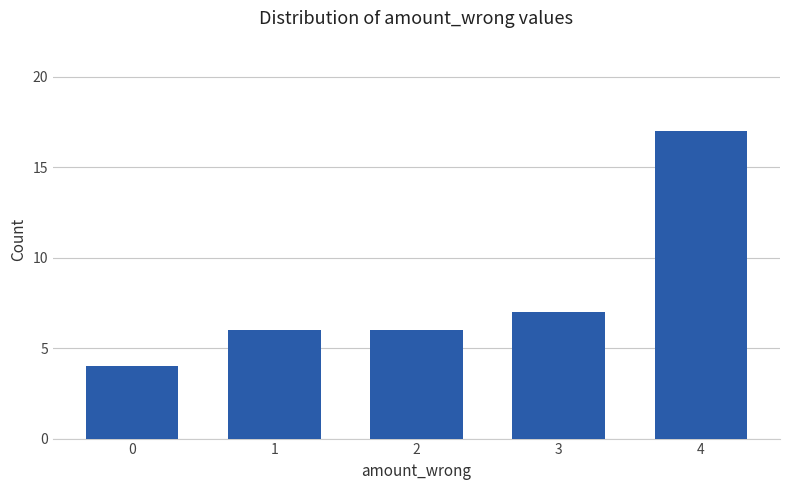

Approximately how many times larger is the value at 3 compared to 2?

1.2